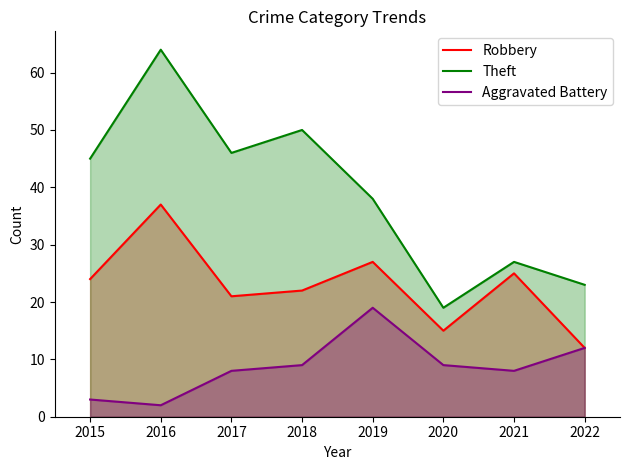

How many lines are shown in the chart?

3